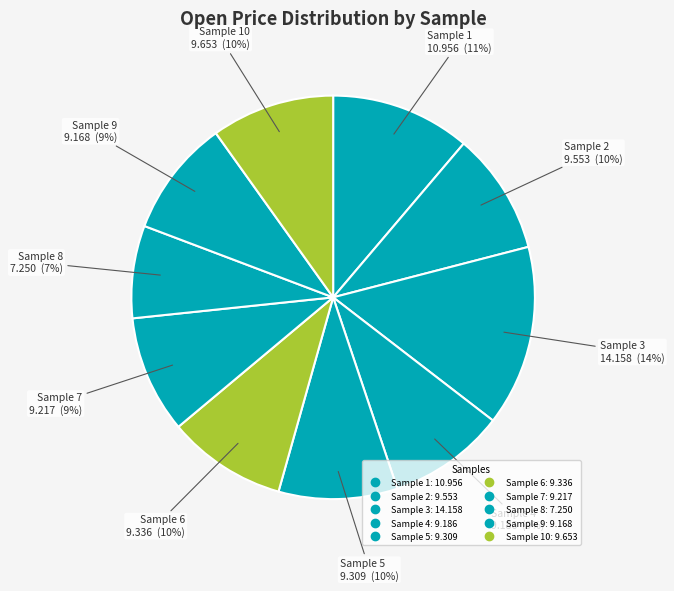

How many segments does this pie chart have?

10